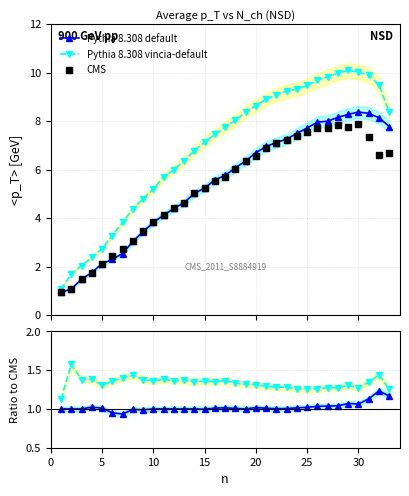

Is the value of CMS at 21 greater than the value of Pythia 8.308 default at 17?

Yes